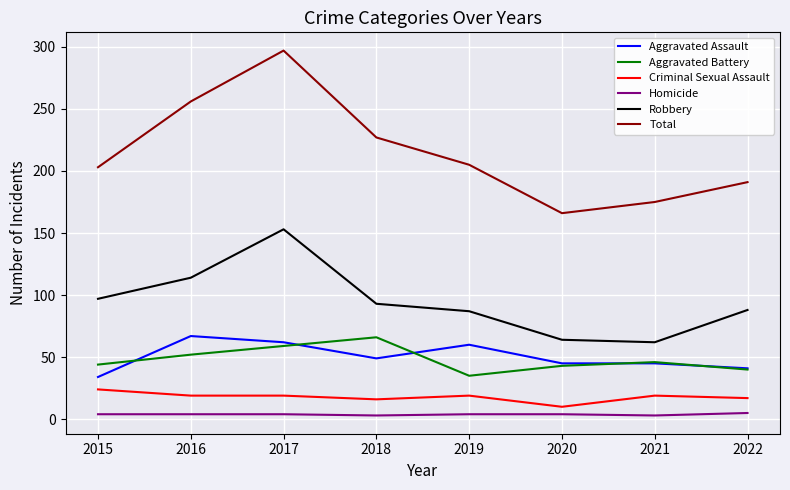

What is the average value of the Homicide series?

4